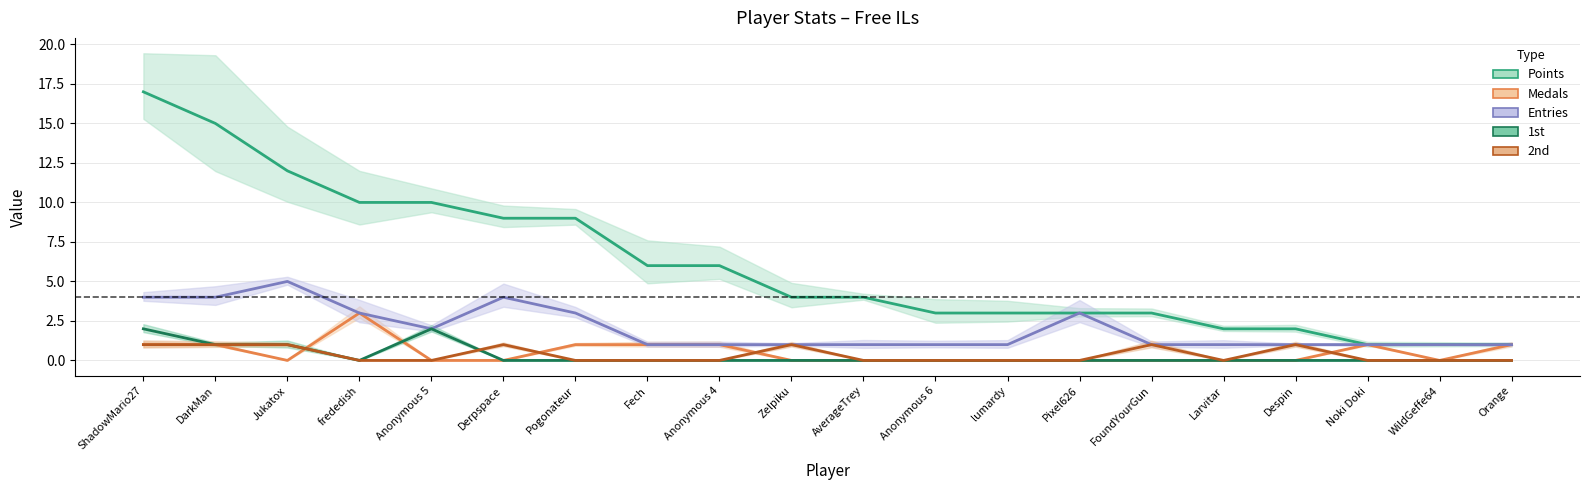

What is the total value across all series at DarkMan?

22